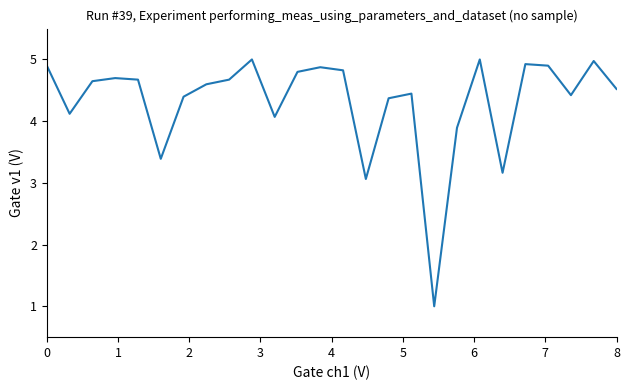

How many lines are shown in the chart?

1